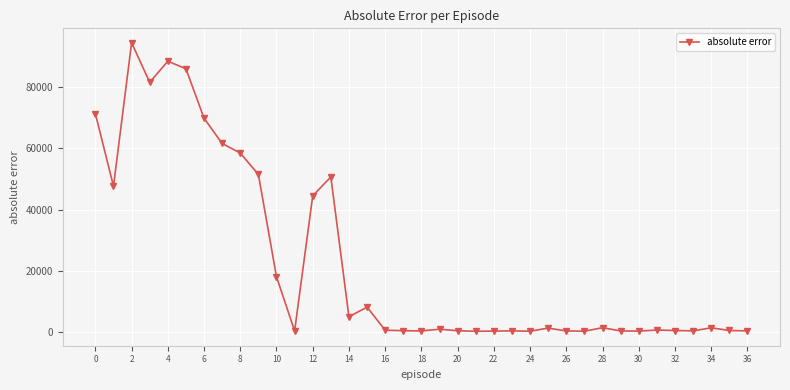

True or false: the data has more than 2 interior local peaks.

True